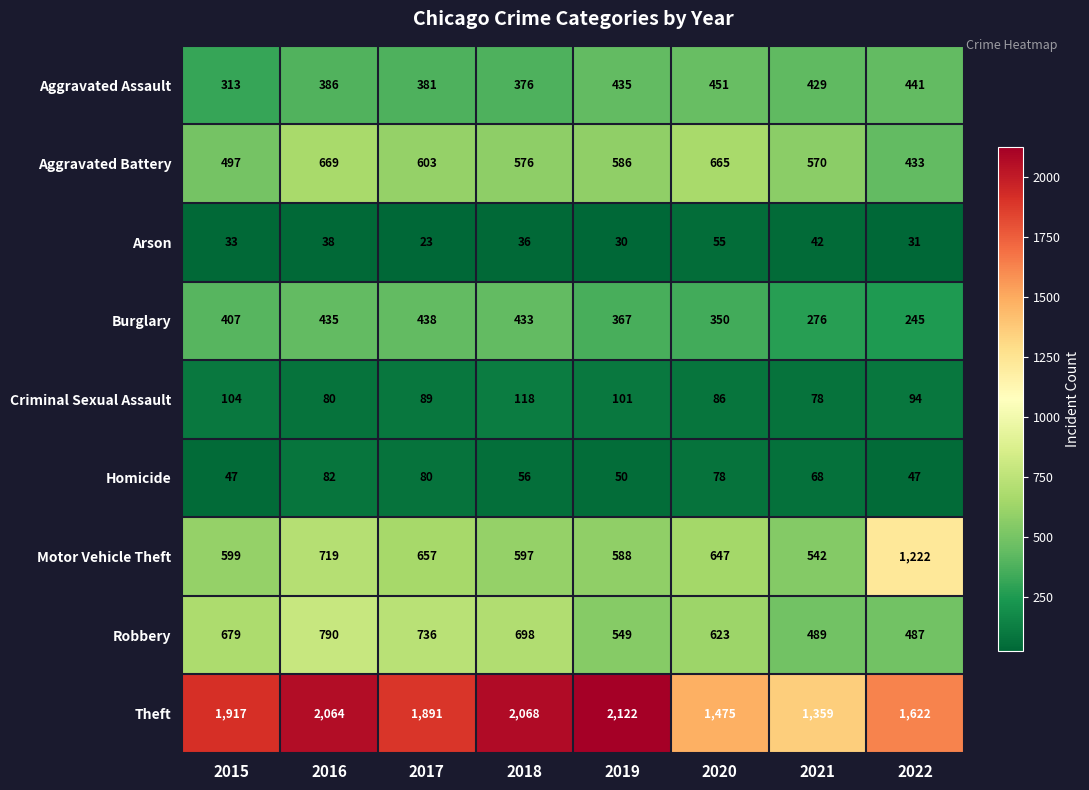

Which category has the lowest value across all series?

2017